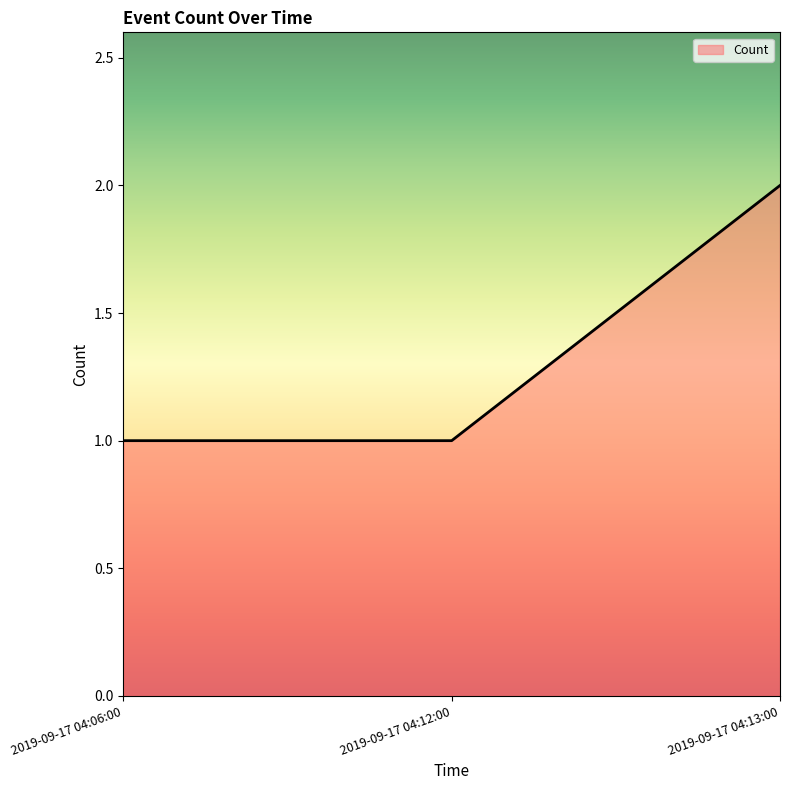

What position from the right is 2019-09-17 04:13:00?

1